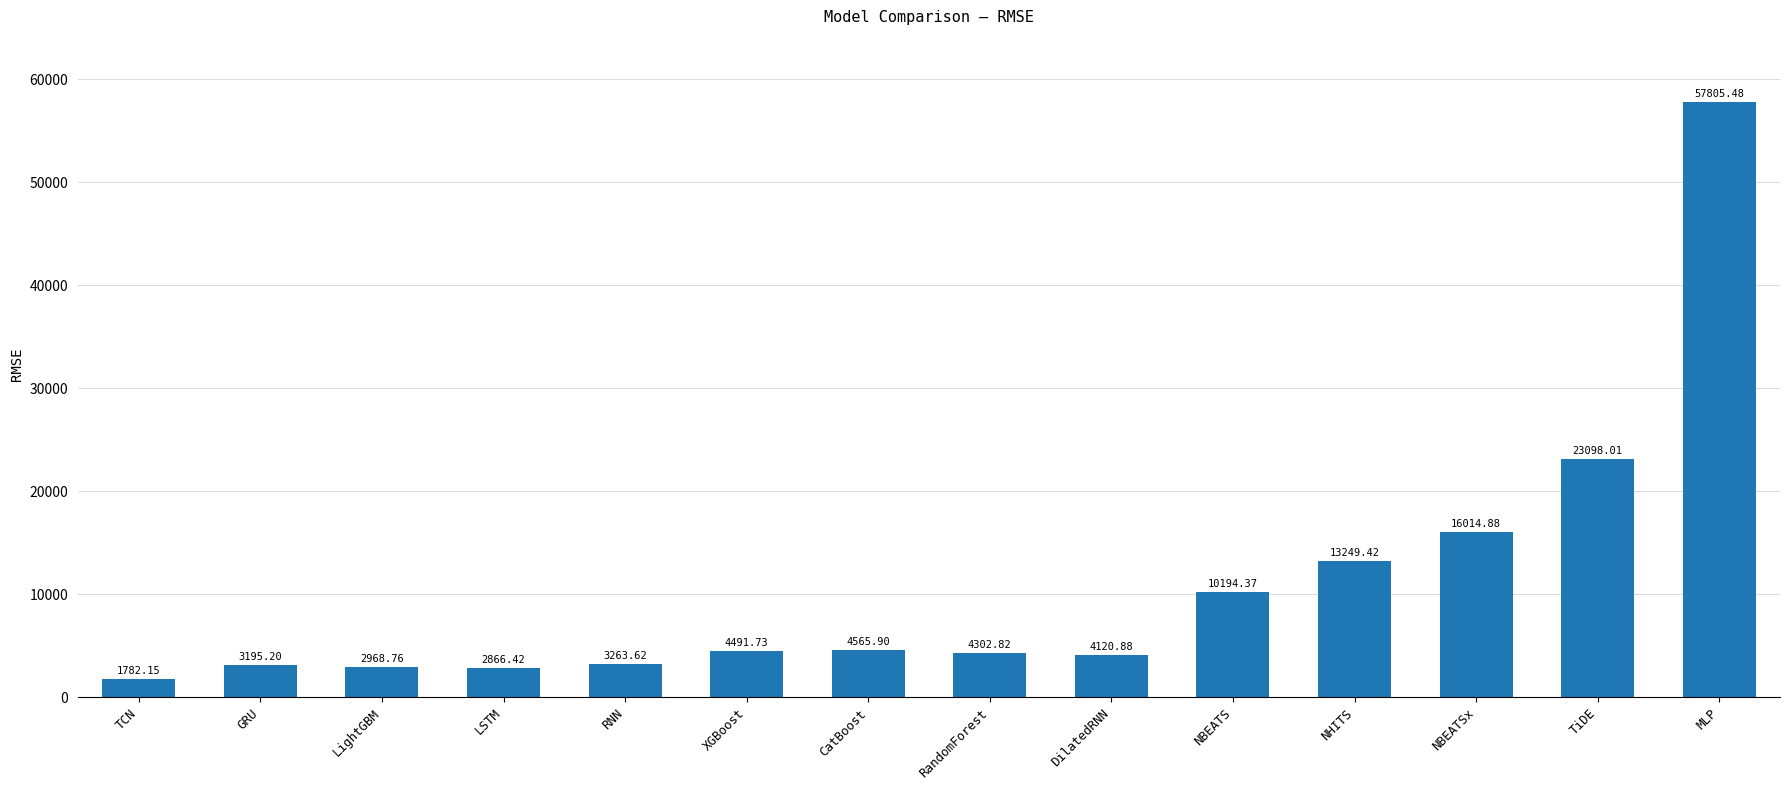

List the labels in order of value, smallest first.

TCN, LSTM, LightGBM, GRU, RNN, DilatedRNN, RandomForest, XGBoost, CatBoost, NBEATS, NHITS, NBEATSx, TiDE, MLP